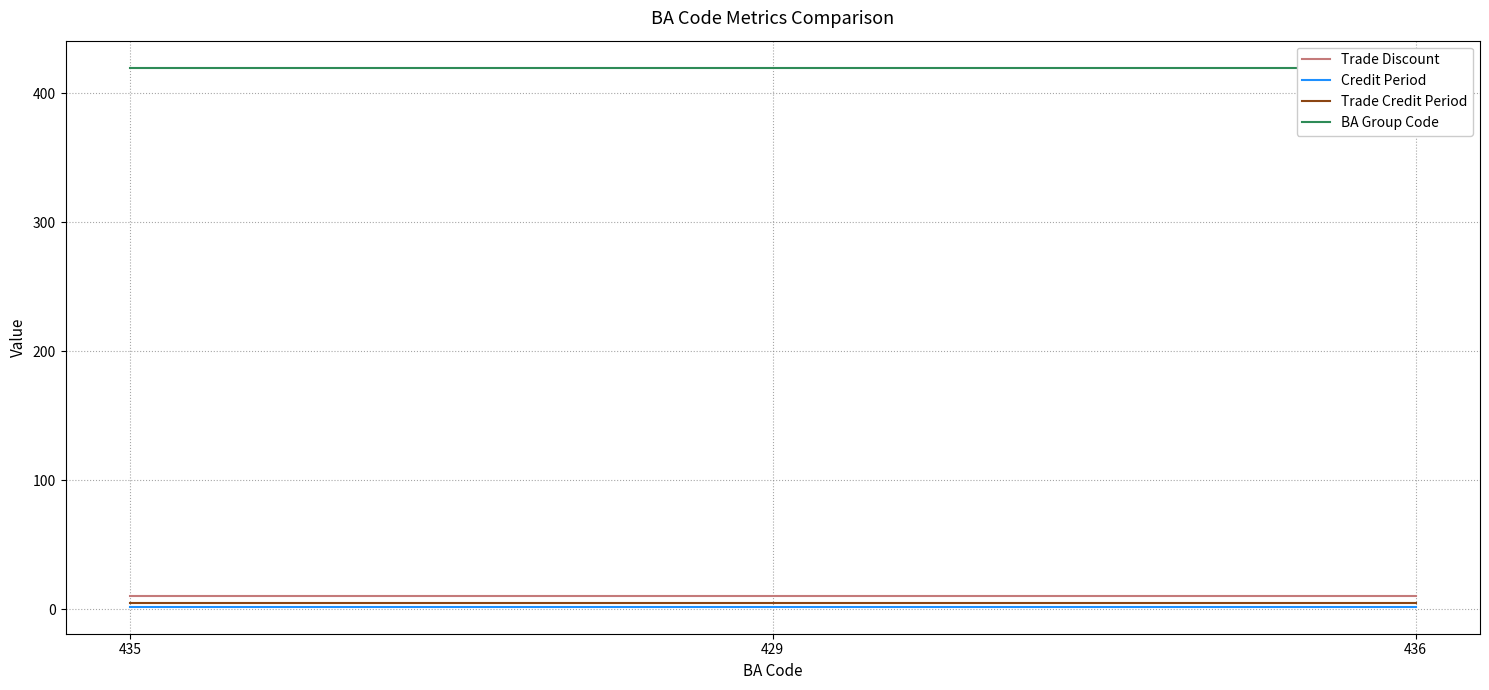

What is the sum of all Credit Period values?

6